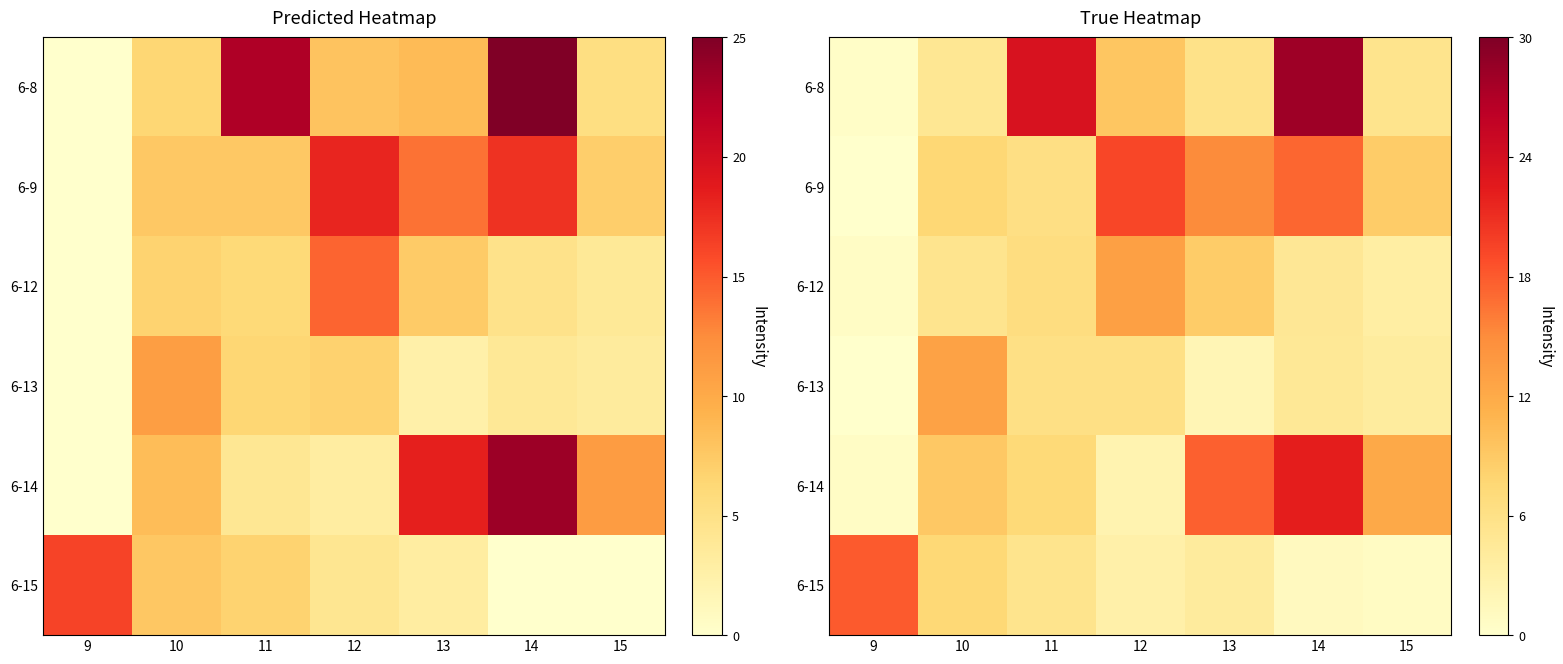

Between 11 and 12, which is larger?

11